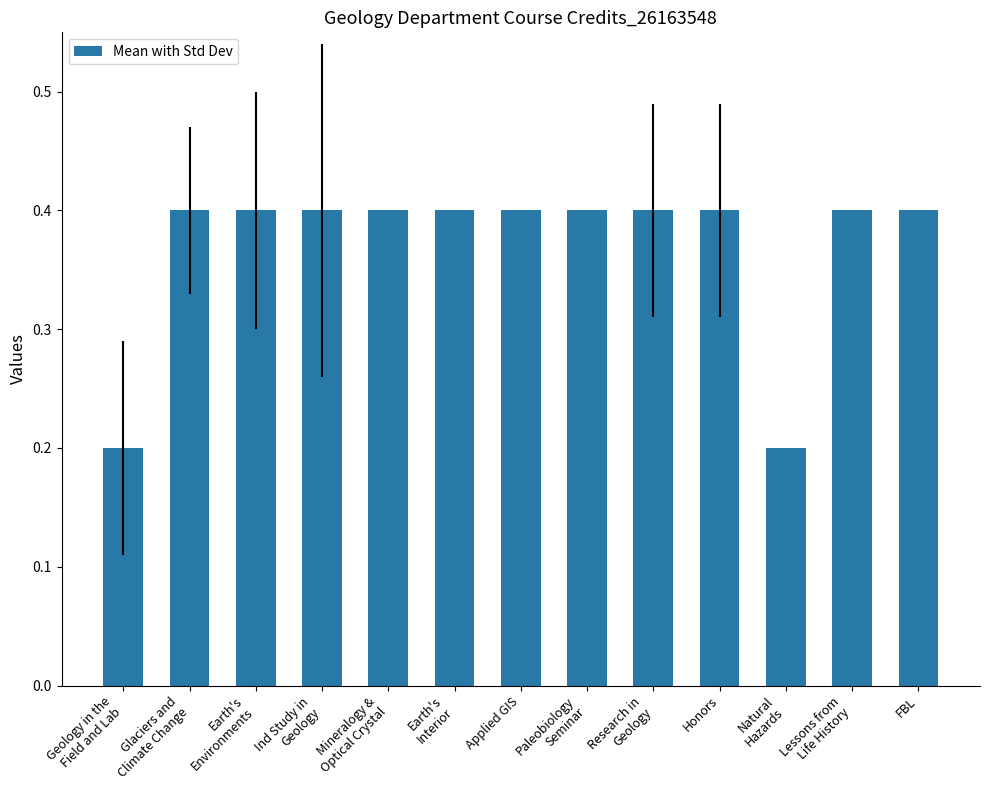

How many values are between 0 and 1?

13